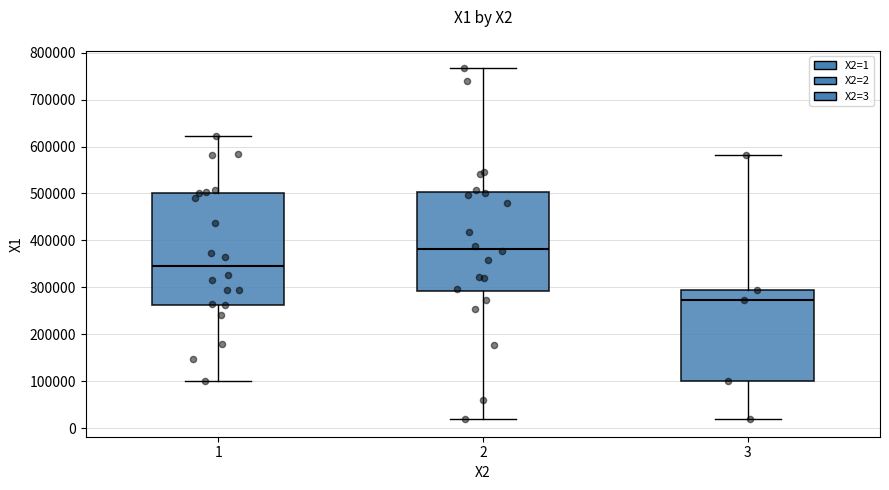

Which box's median line is the lowest?

3